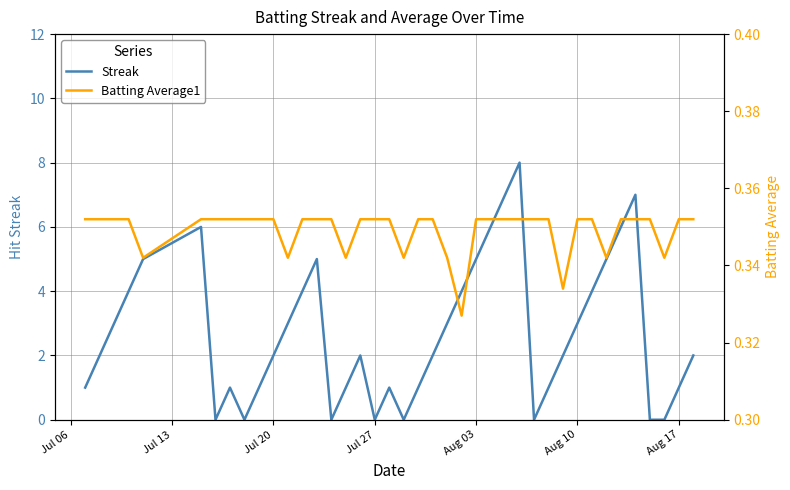

Is it true that Streak equals 3 at Aug 03?

False